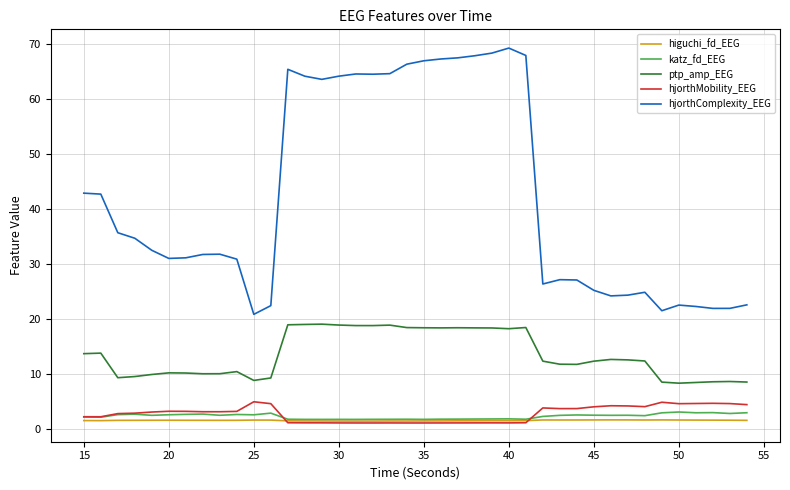

What is the maximum value shown in the chart?

69.3